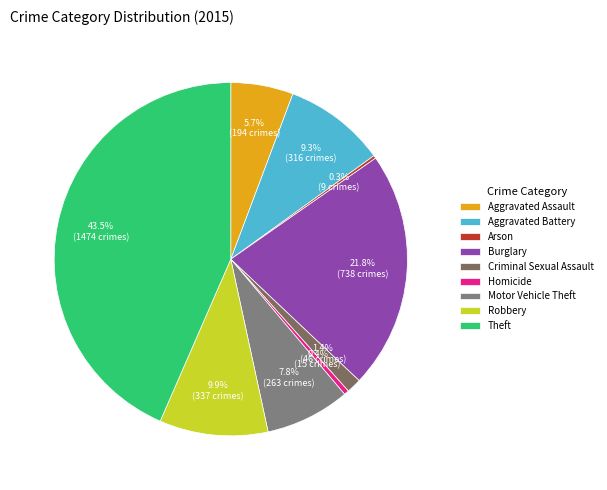

Which has a higher value, Aggravated Assault or Arson?

Aggravated Assault